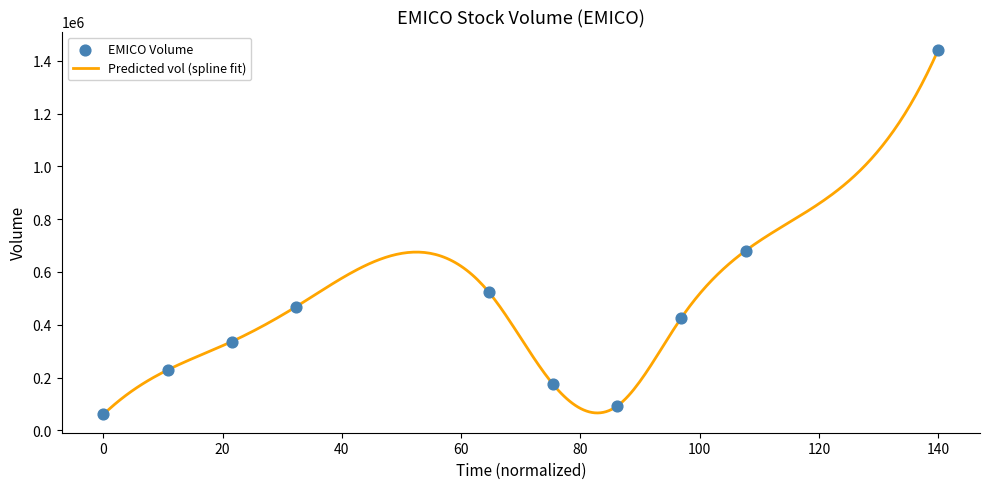

What is the maximum value shown in the chart?

1442200.0